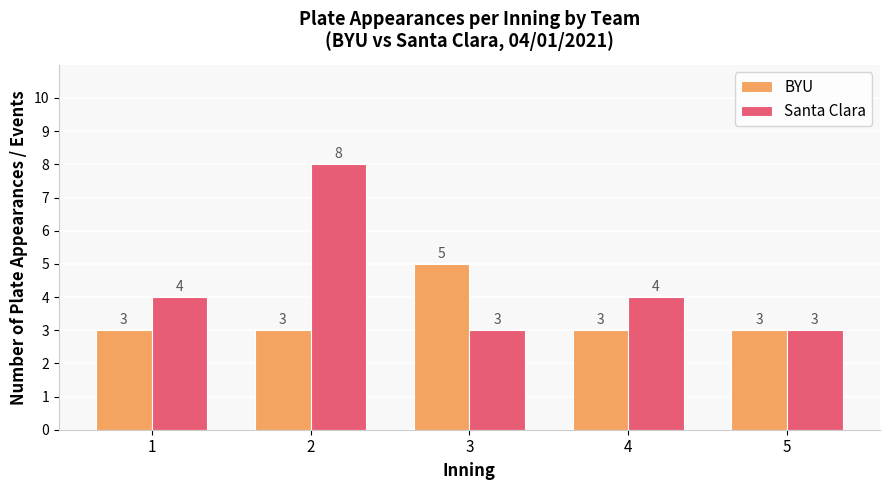

True or false: BYU has a value of 3 at 4.

True